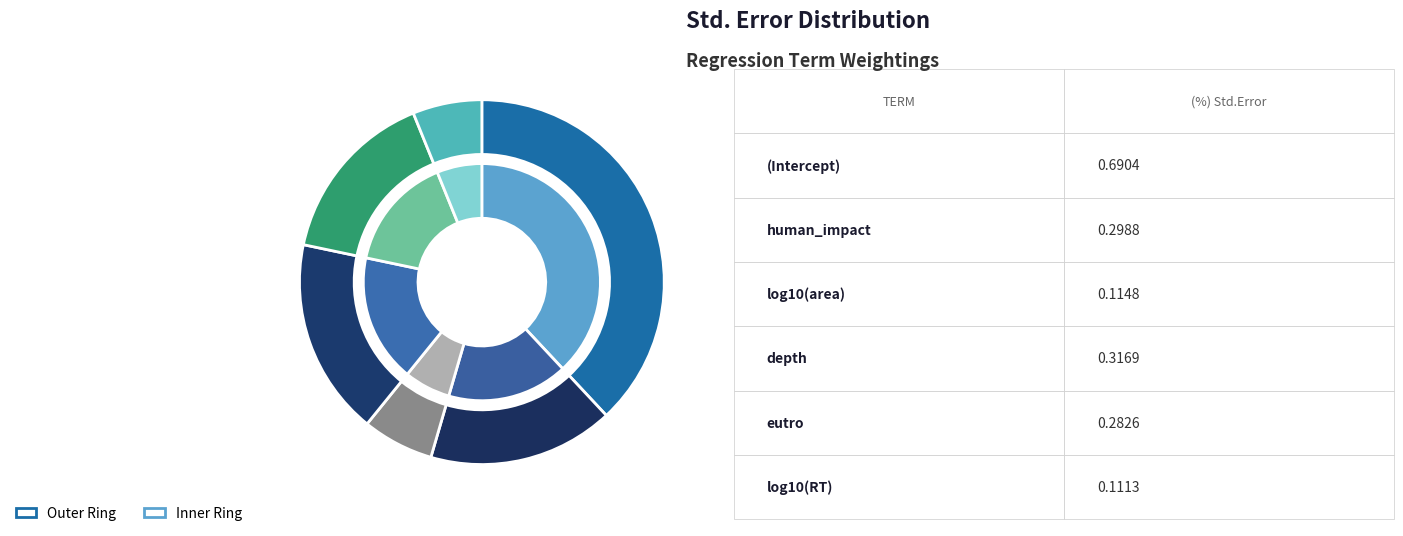

To the nearest percent, what percentage of the pie is (Intercept)?

38%